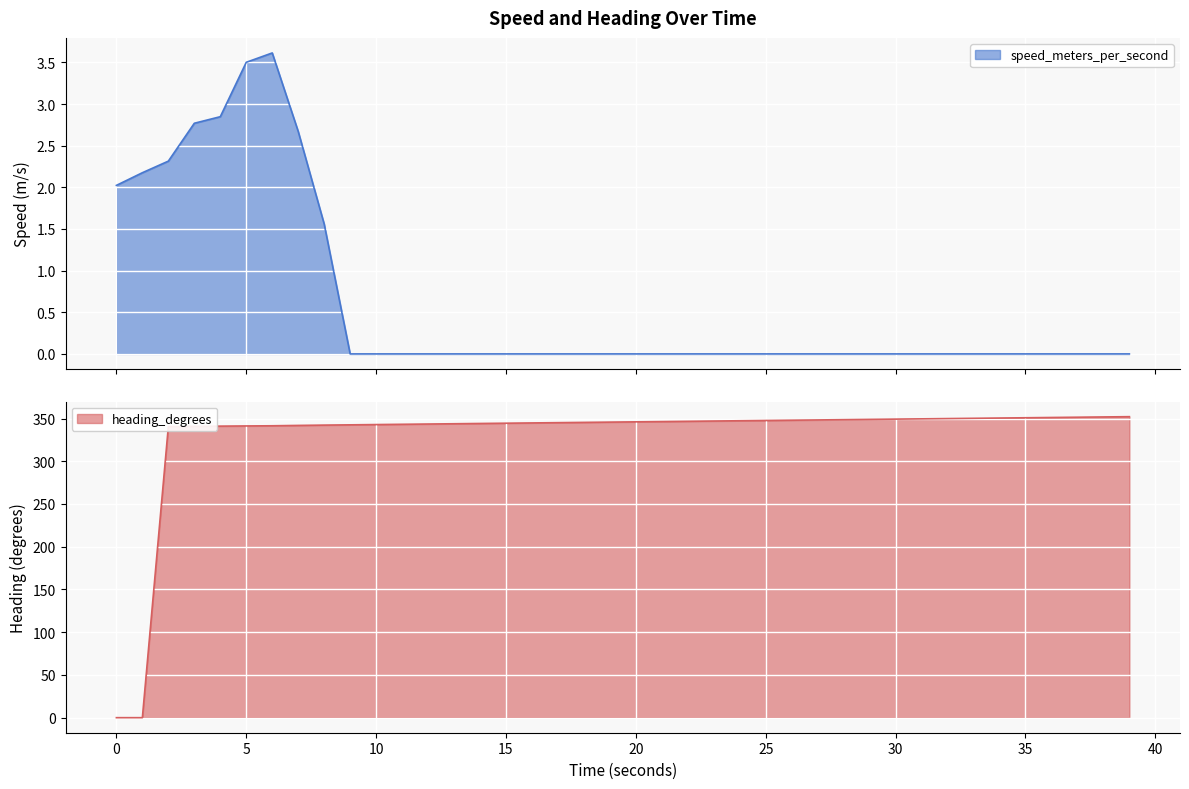

The value of heading_degrees at 15 is 344.5. True or false?

True